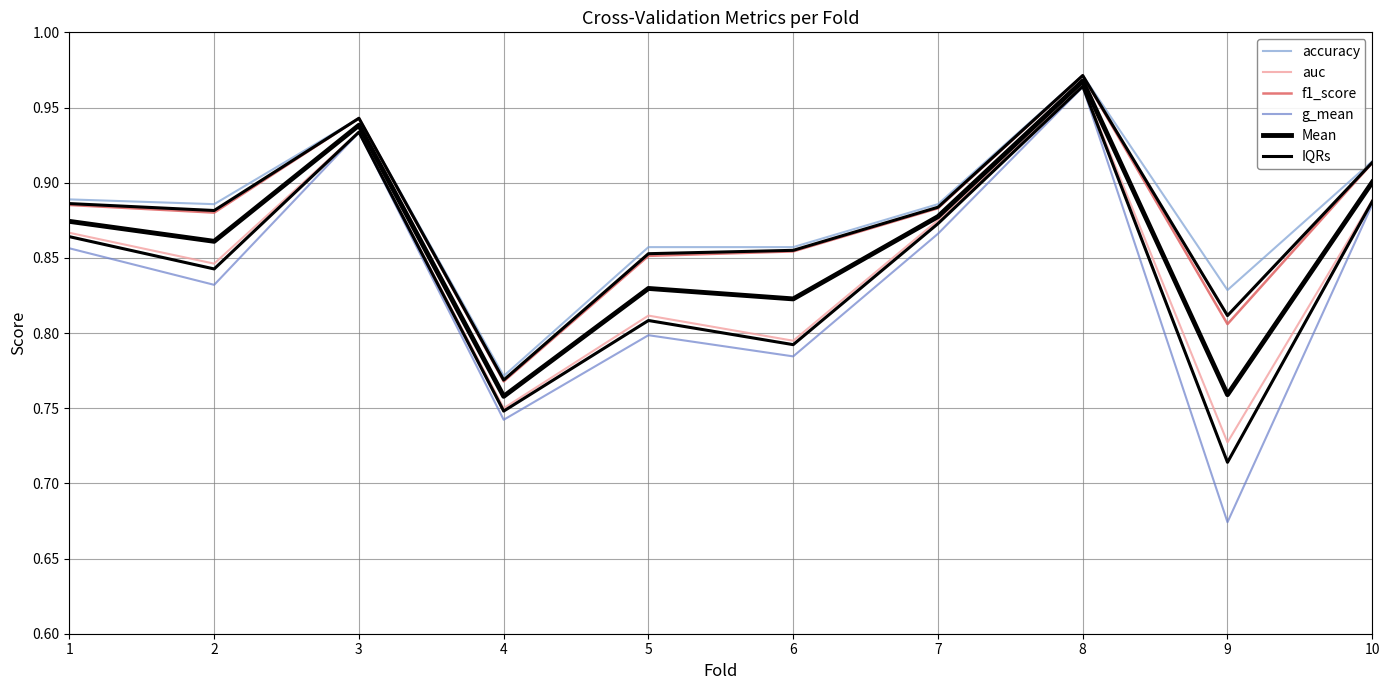

List the labels in order of IQRs value, largest first.

8, 3, 10, 1, 7, 2, 6, 5, 9, 4